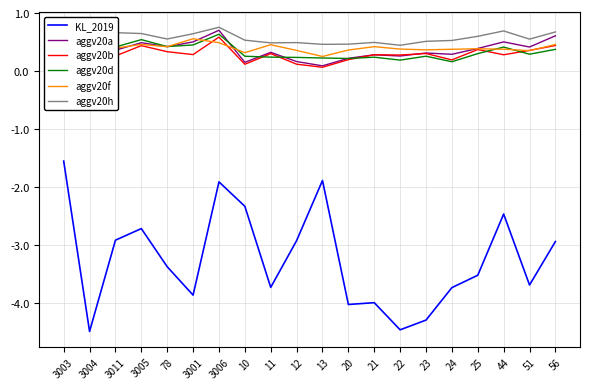

What is the minimum value for aggv20d?

0.2